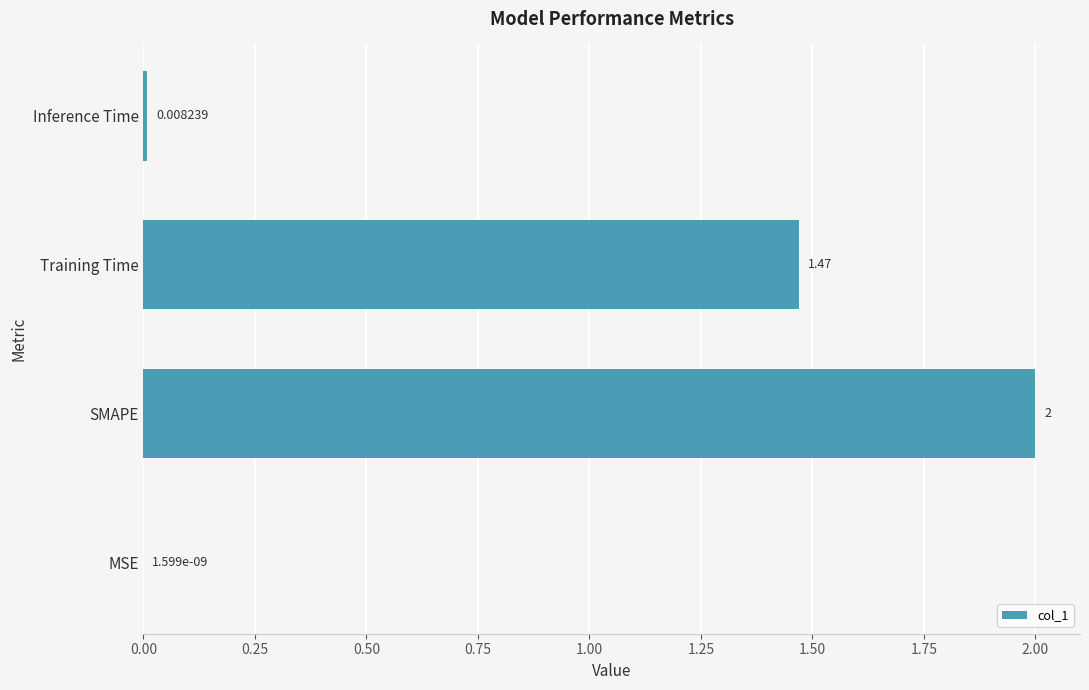

Between Inference Time and MSE, which is larger?

Inference Time